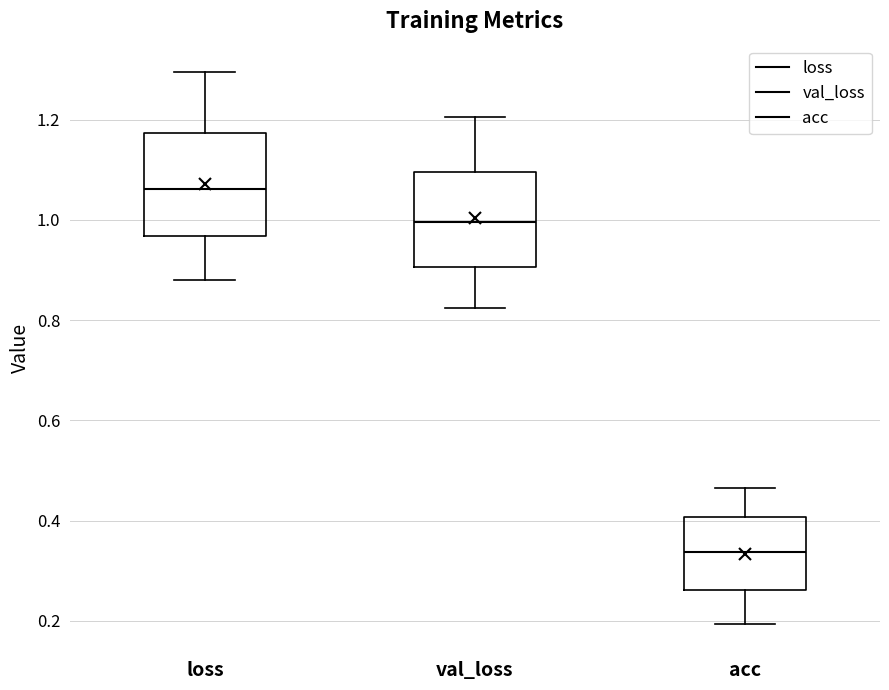

Reading left to right, read every box against the y-axis: the position of its median line, the range the box covers, and the ends of its whiskers. The values are not printed on the chart, so give them approximately, as read against the axis.

loss: median 1.06, box 0.96 to 1.18, whiskers 0.88 to 1.30
val_loss: median 1.00, box 0.90 to 1.10, whiskers 0.82 to 1.20
acc: median 0.34, box 0.26 to 0.40, whiskers 0.20 to 0.46